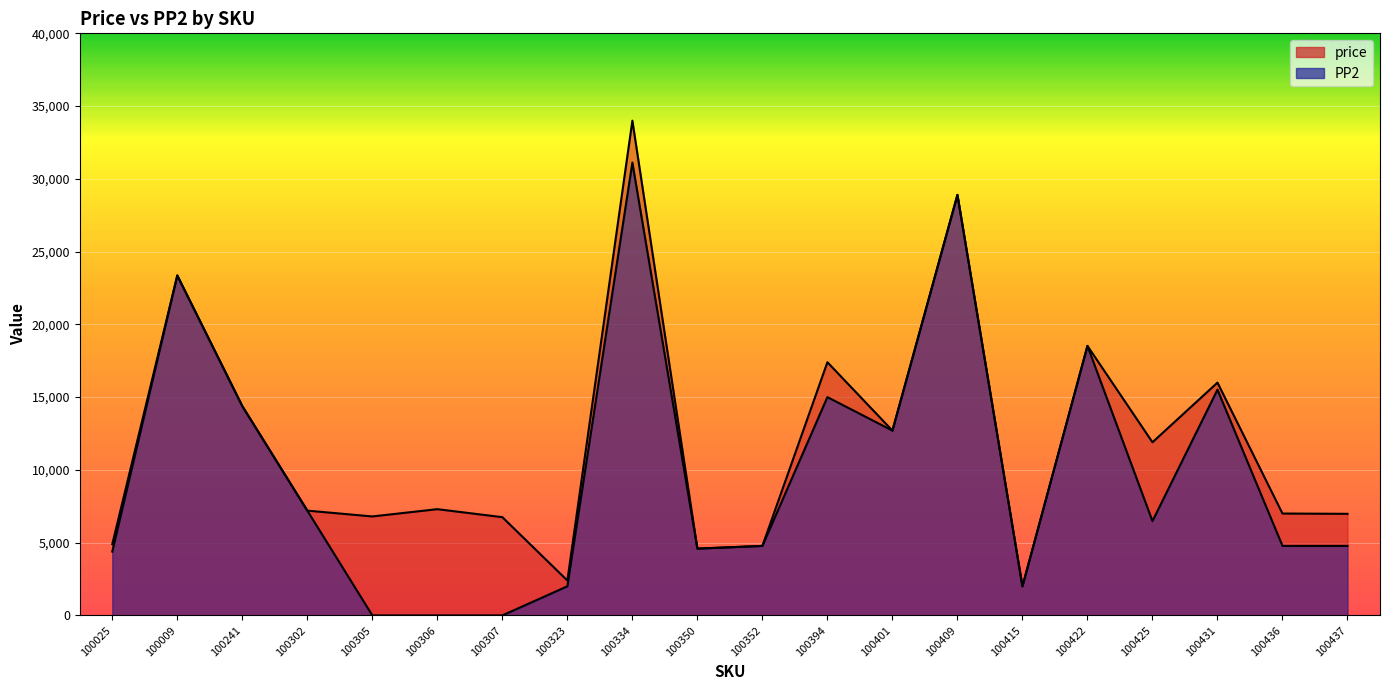

What is the label of the 2nd point from the left?

100009